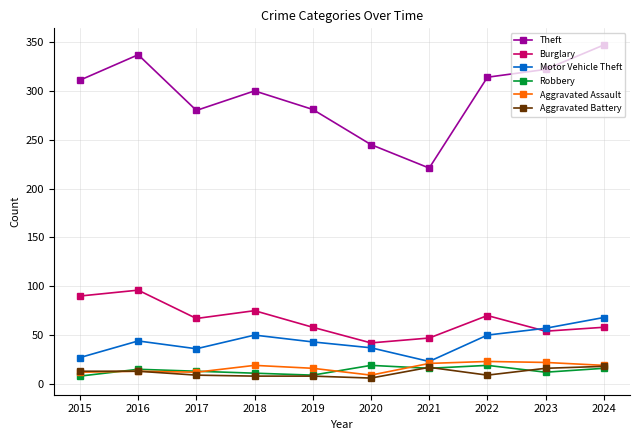

True or false: Burglary and Robbery intersect in this chart.

False